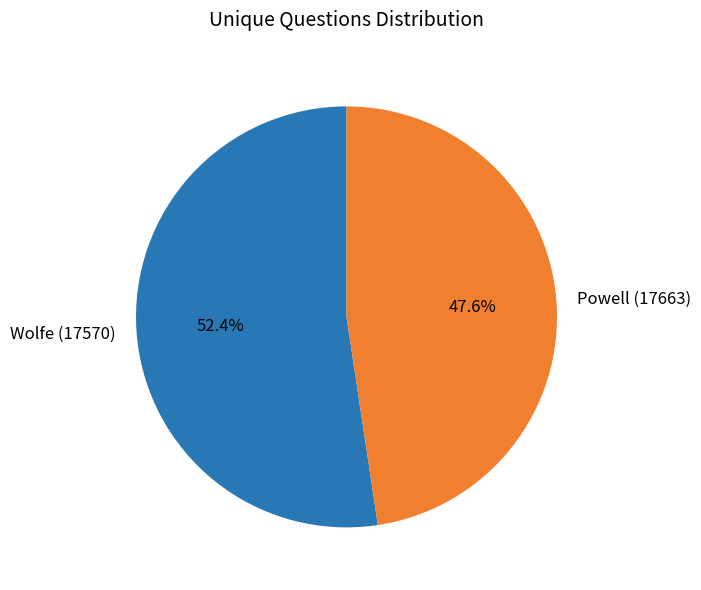

The Wolfe (17570) slice represents 41% of the pie. True or false?

False